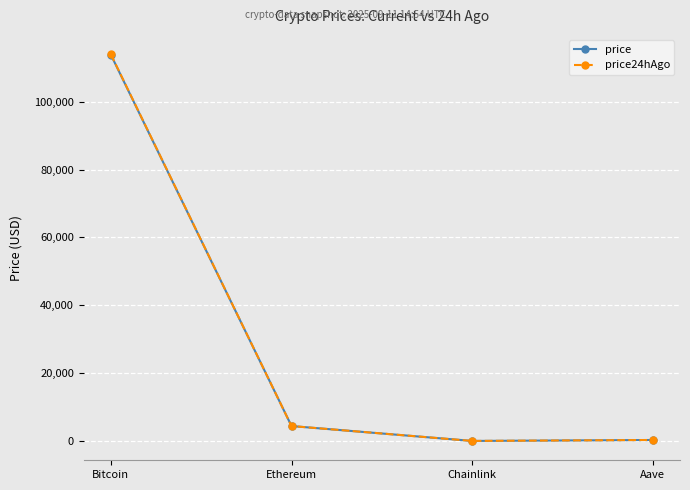

What is the average value of the price series?

29644.5